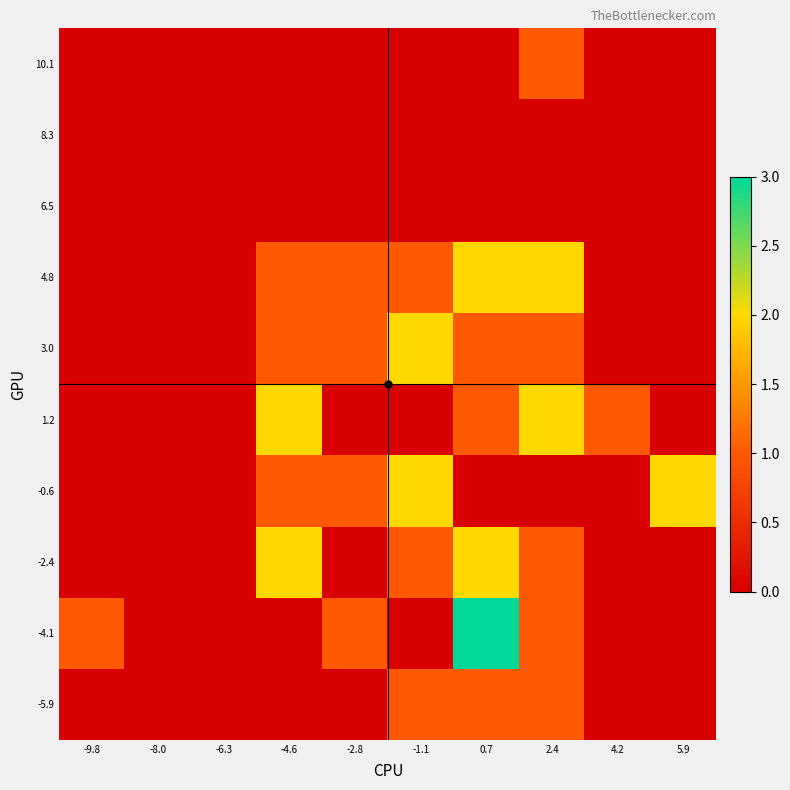

Rank the series at -2.8 from lowest to highest value.

-5.9, -2.4, 1.2, 6.5, 8.3, 10.1, -4.1, -0.6, 3.0, 4.8